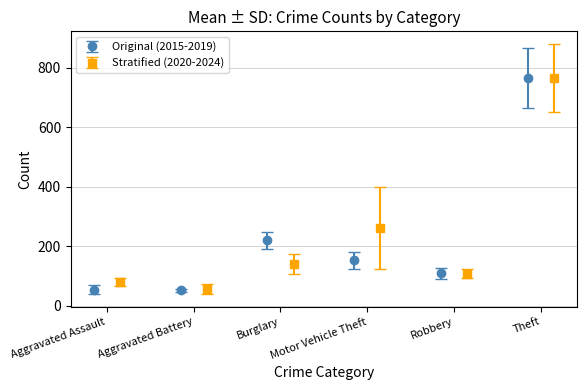

What is the value of the Original (2015-2019) point at the 2nd from the left?

52.2